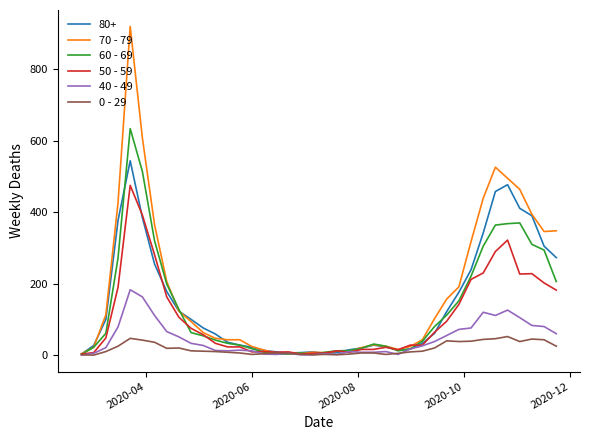

Rank the series by their maximum value, from highest to lowest.

70 - 79, 60 - 69, 80+, 50 - 59, 40 - 49, 0 - 29